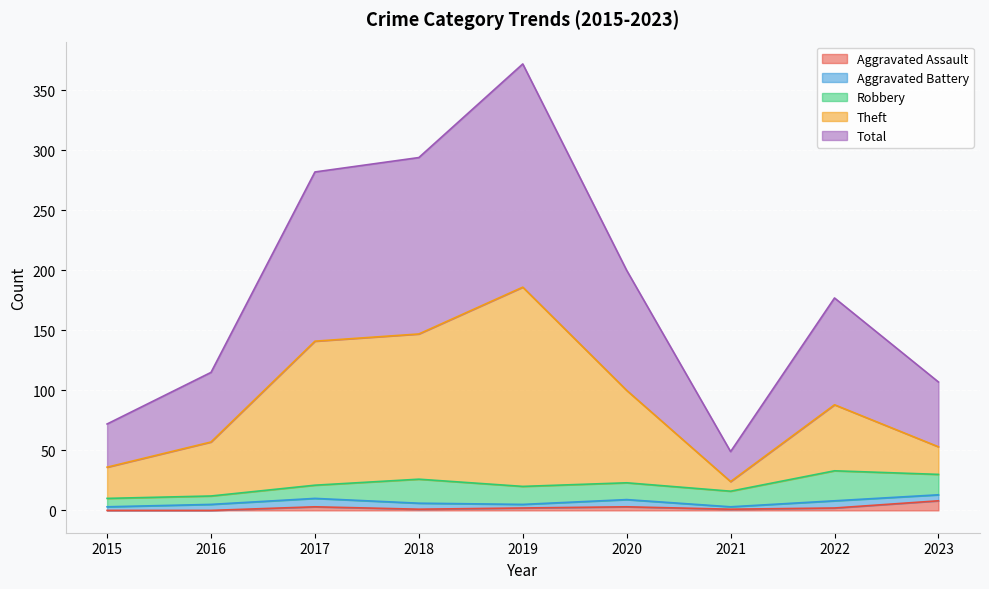

Where is Aggravated Assault nearest to the value 4?

2017